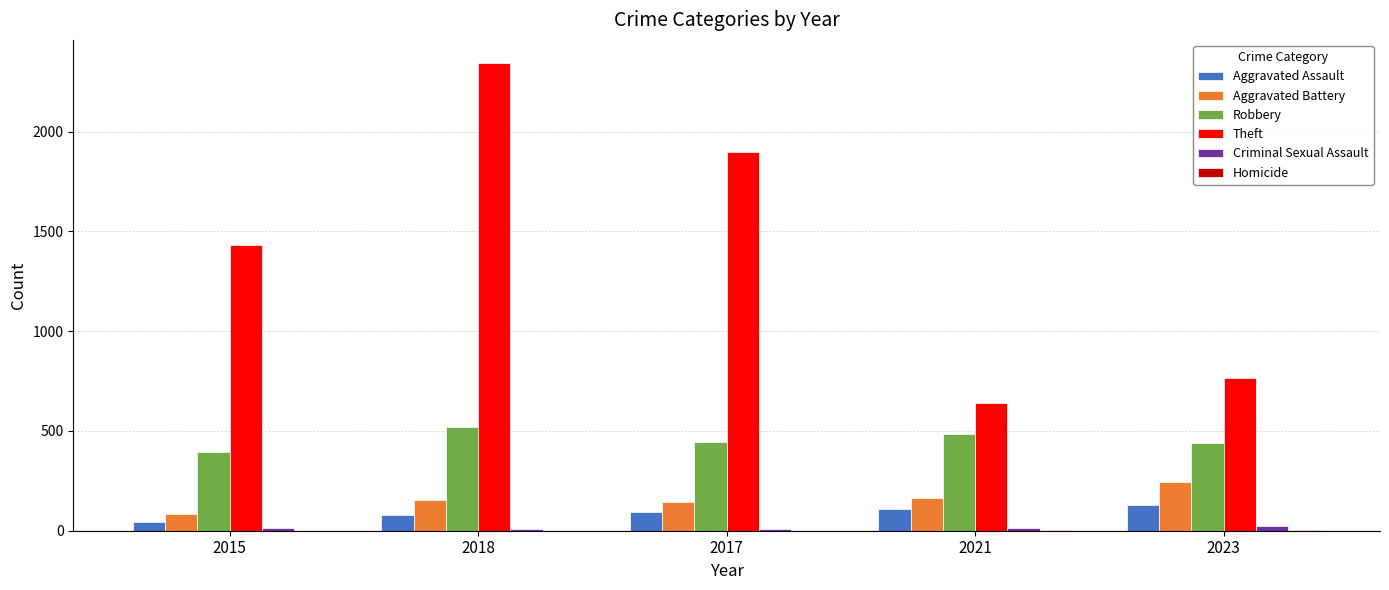

At which category does the chart reach its peak across all series?

2018